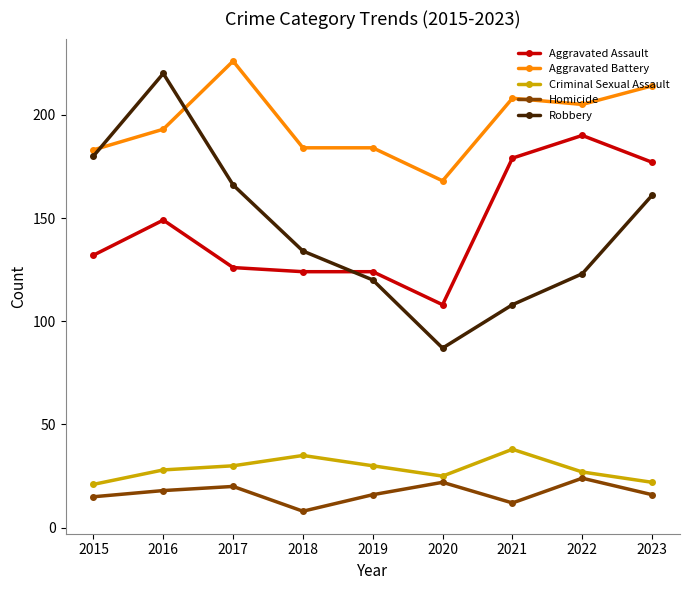

What are all the series names shown in the legend?

Aggravated Assault, Aggravated Battery, Criminal Sexual Assault, Homicide, Robbery